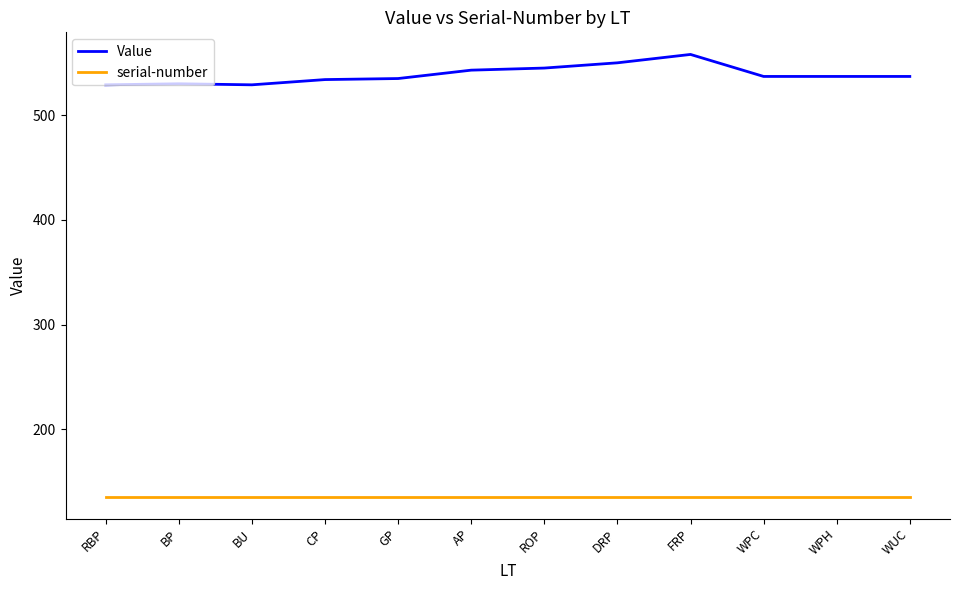

List the series in order of their overall mean, lowest first.

serial-number, Value